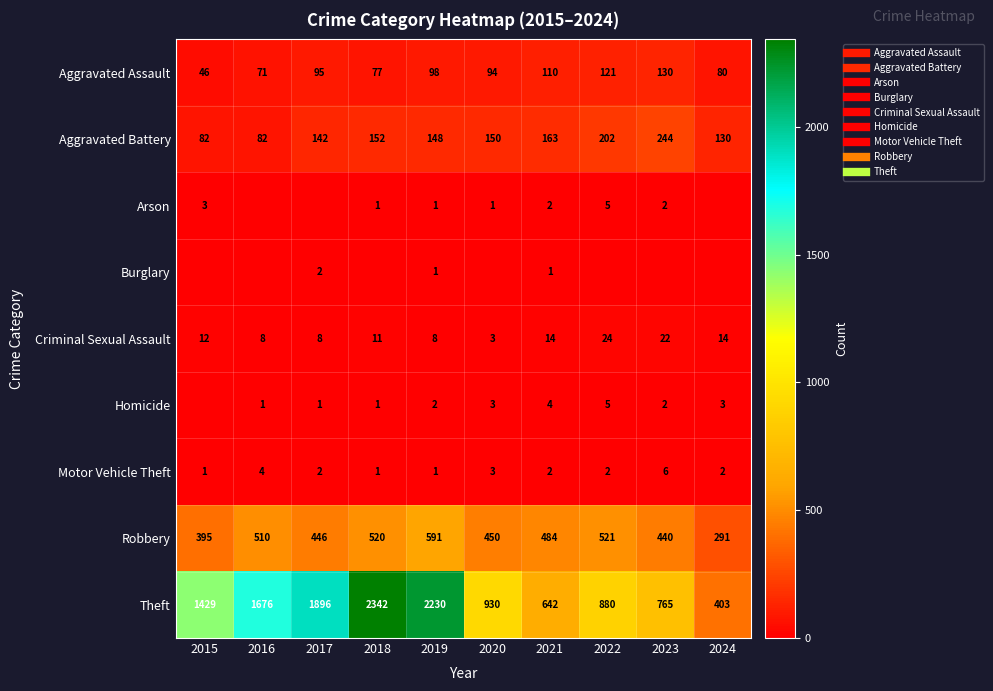

List the labels in order of Homicide value, largest first.

2022, 2021, 2020, 2024, 2019, 2023, 2016, 2017, 2018, 2015